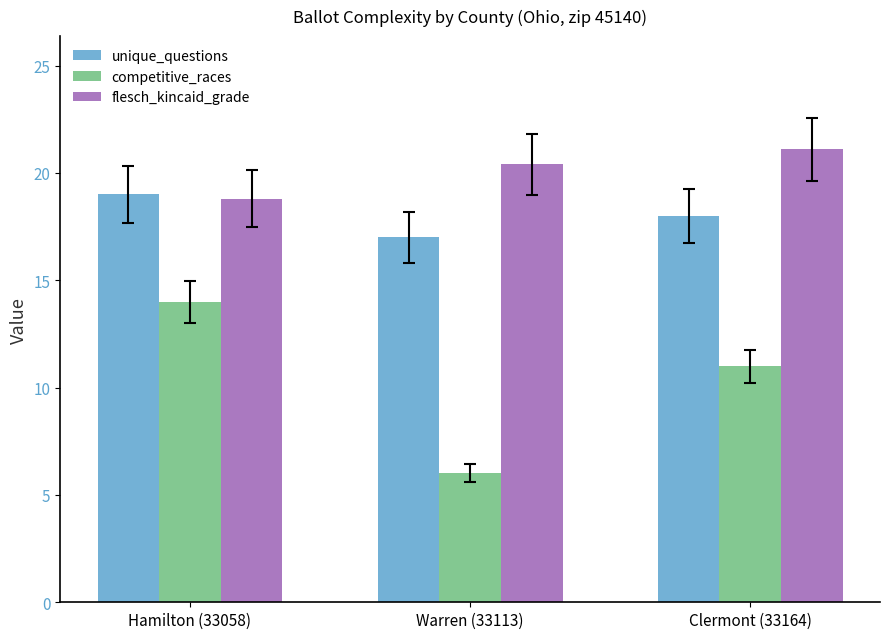

The value of competitive_races at Clermont (33164) is 2.7. True or false?

False